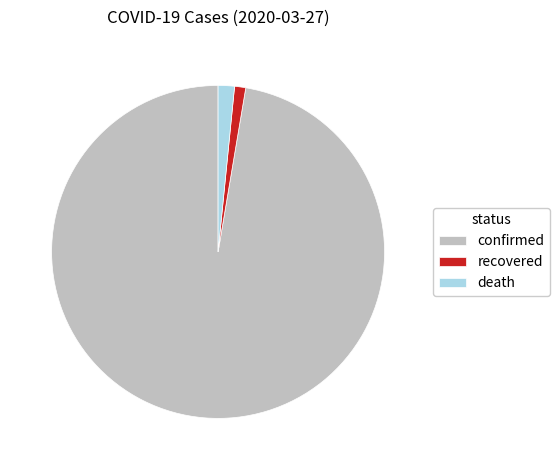

Does any single category account for the majority?

Yes